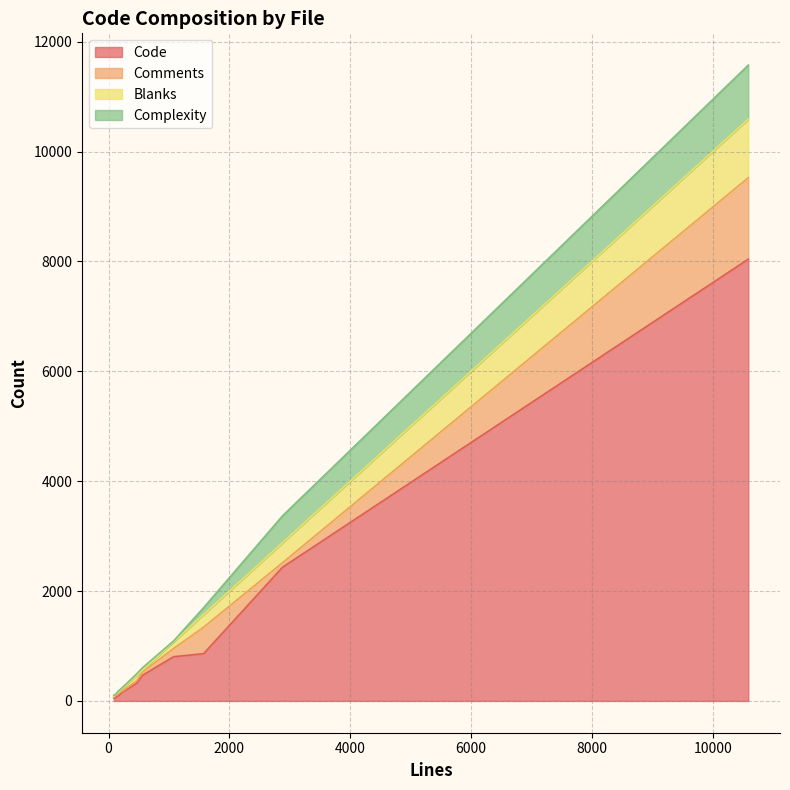

Rank the categories by Complexity value from lowest to highest.

my_static.c, my_sys.h, ds_xbstream.c, my_redel.c, server-postin.sh, ds_compress.c, mysql_install_db.sh, event_data_objects.cc, server_audit.c, mysqld.cc